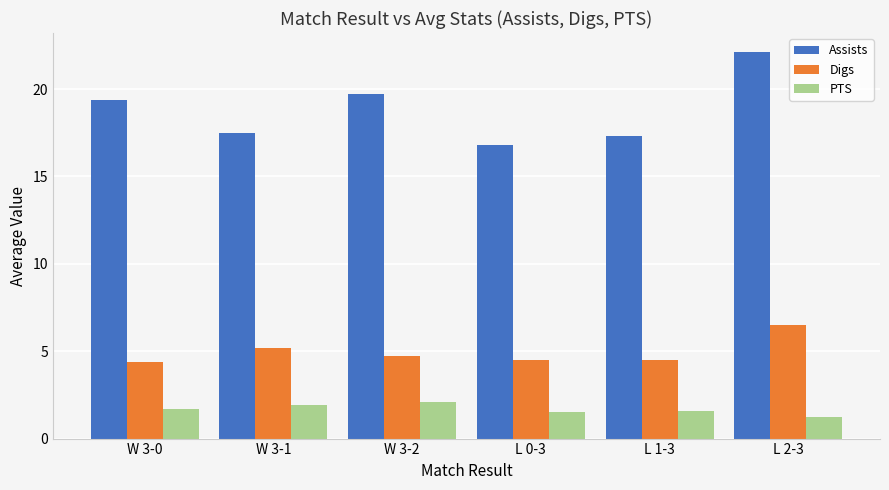

Which series has the largest total across all categories?

Assists